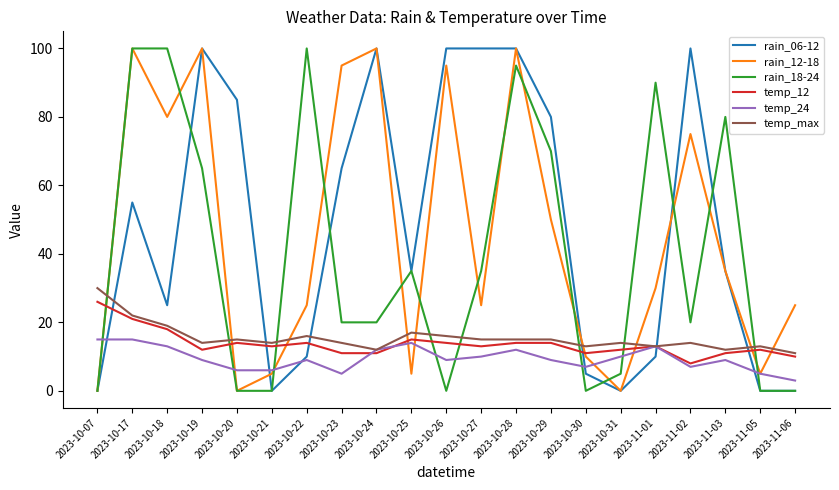

How many intersections are there between rain_18-24 and temp_24?

8